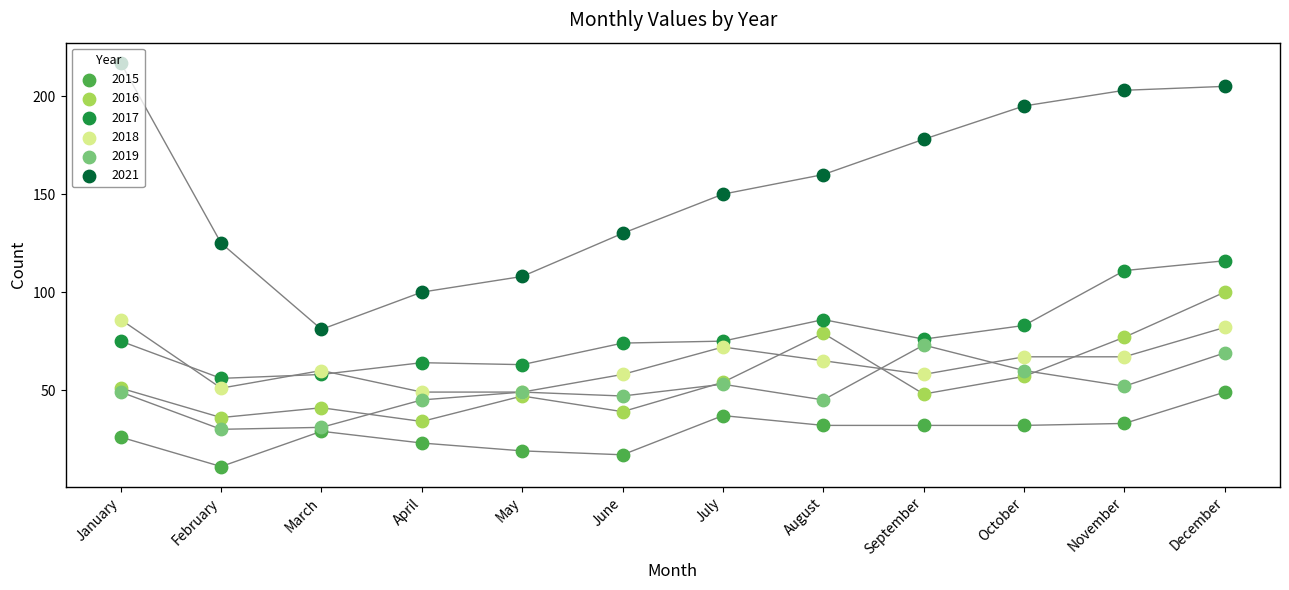

At how many categories does at least one series exceed 92?

11